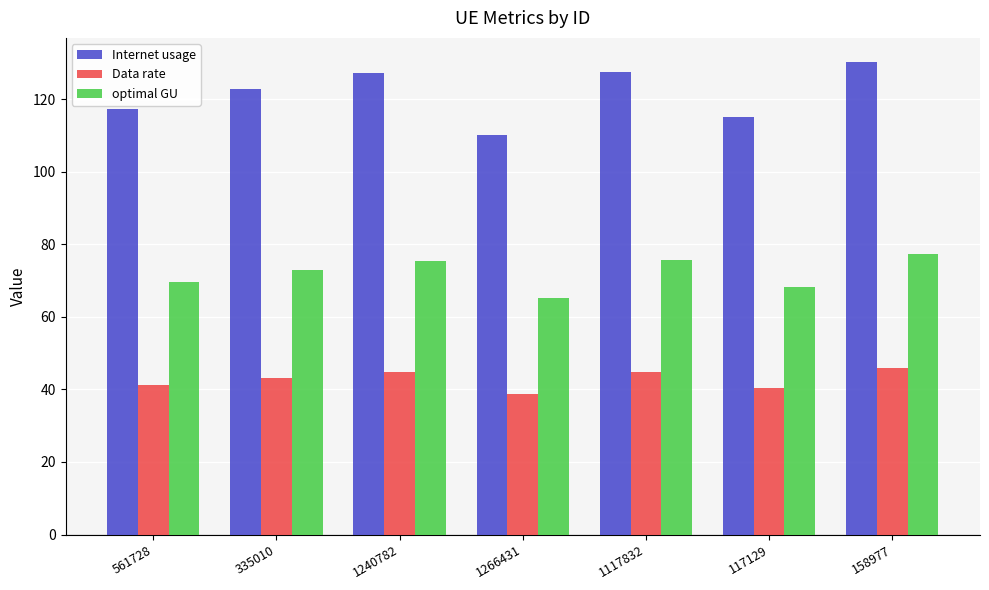

What is the sum of all Internet usage values?

850.6